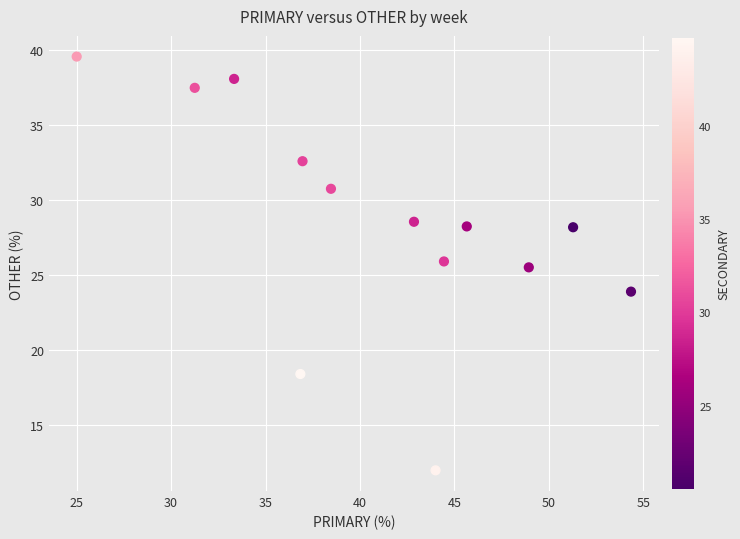

What is the range of Y values (max minus min)?

27.6